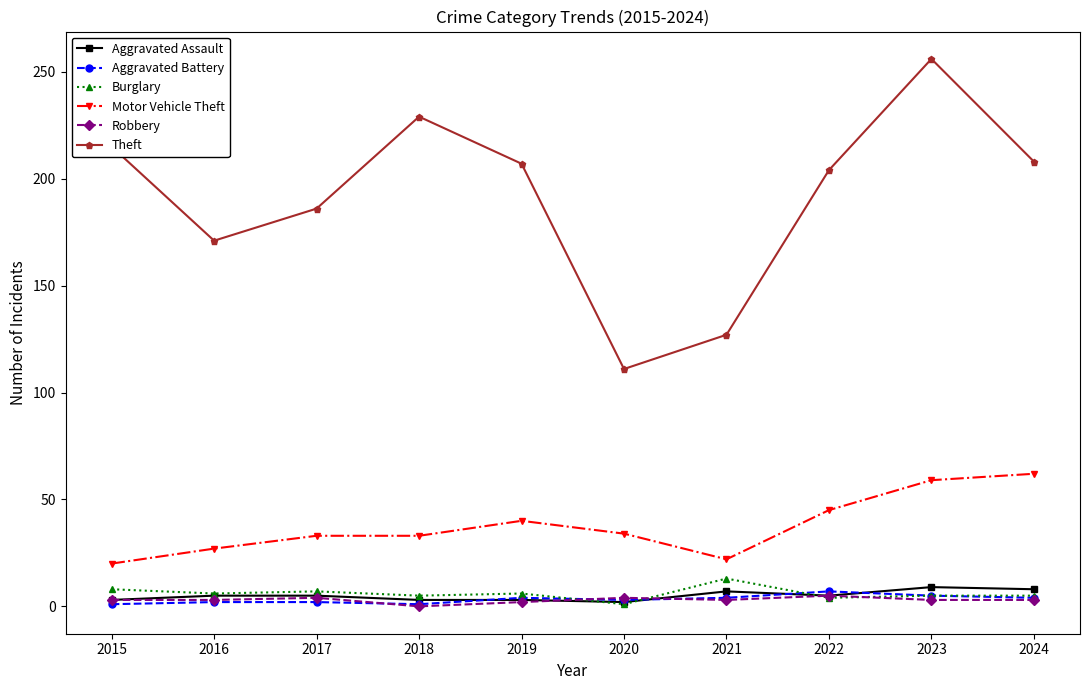

Which series has the largest range (max minus min)?

Theft